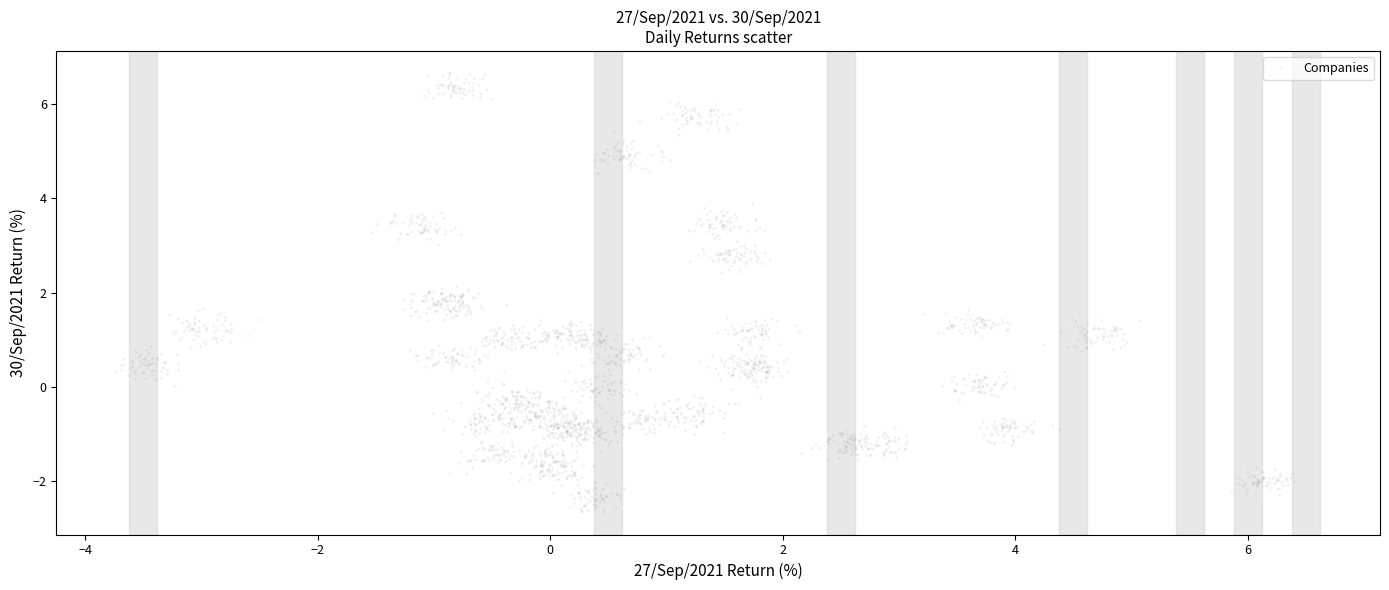

What is the range of X values (max minus min)?

10.1